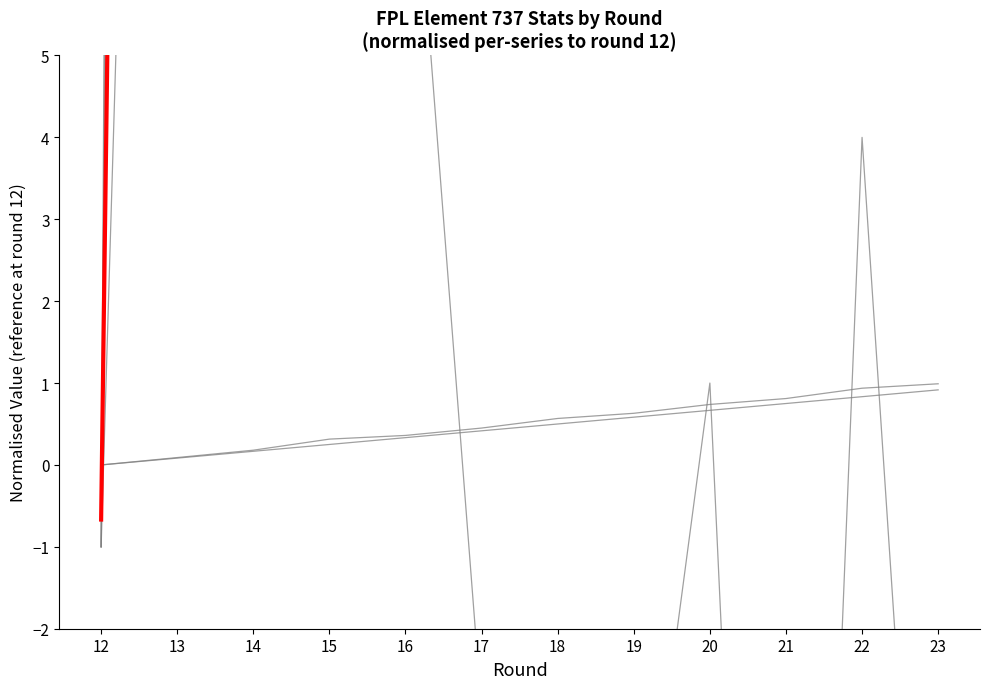

Between 13 and 12, which is larger?

13